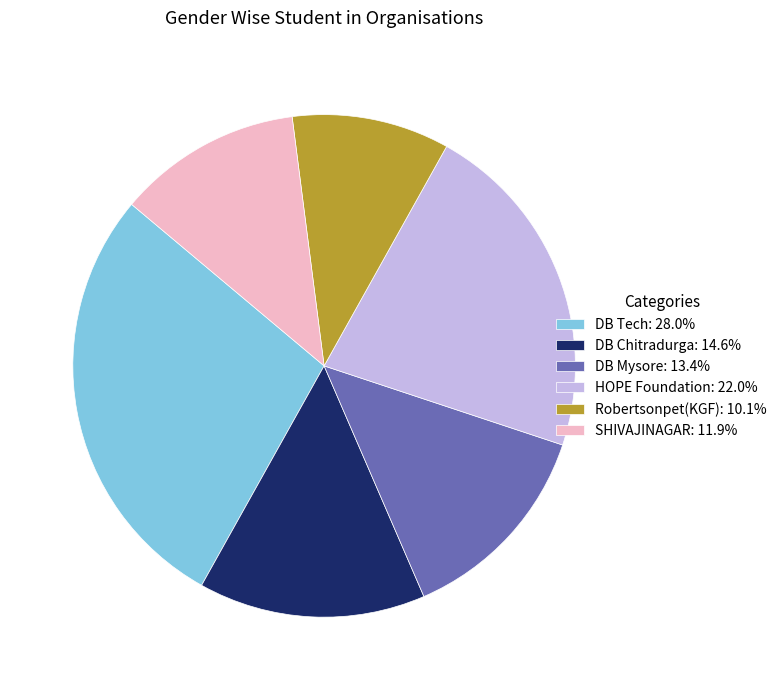

Approximately how many times larger is the value at SHIVAJINAGAR: 11.9% compared to DB Tech: 28.0%?

0.4